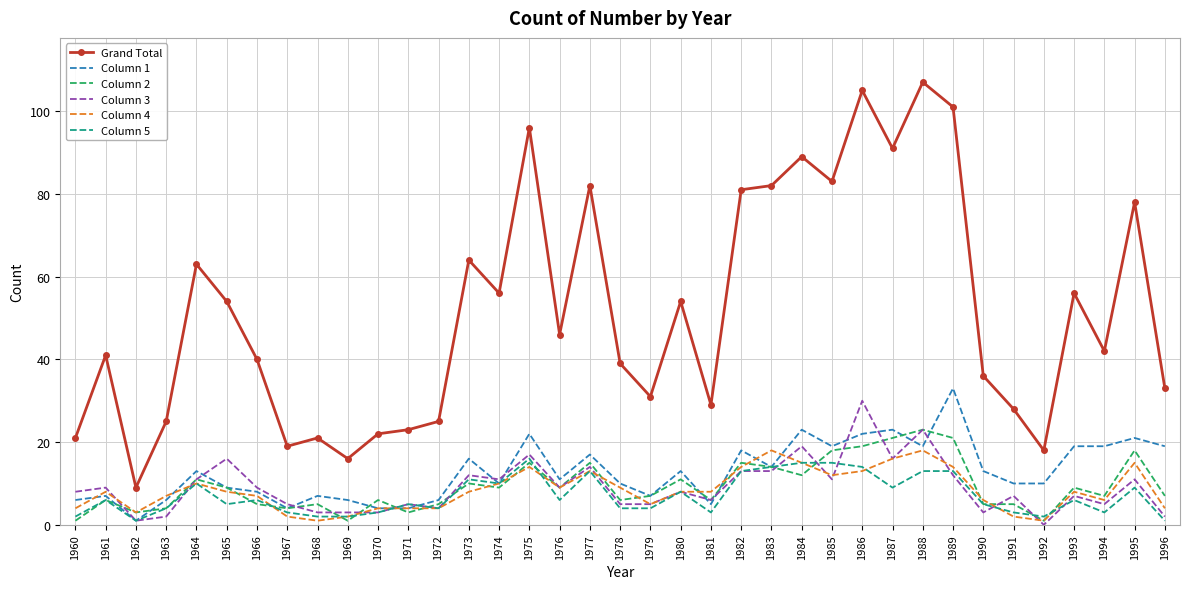

What is the average value of the Column 4 series?

8